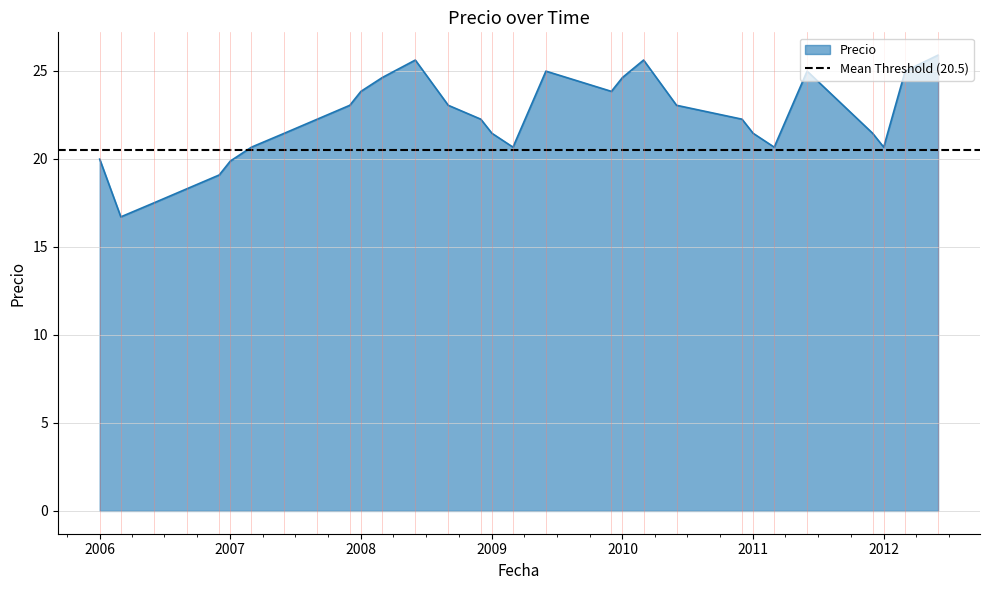

Which label corresponds to the largest value in the chart?

2012-06-01